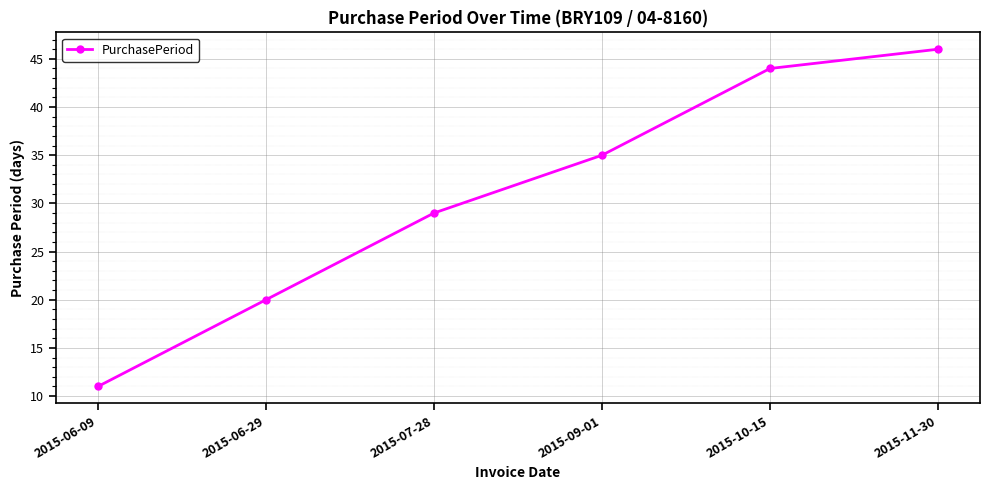

How many values are below 35?

3